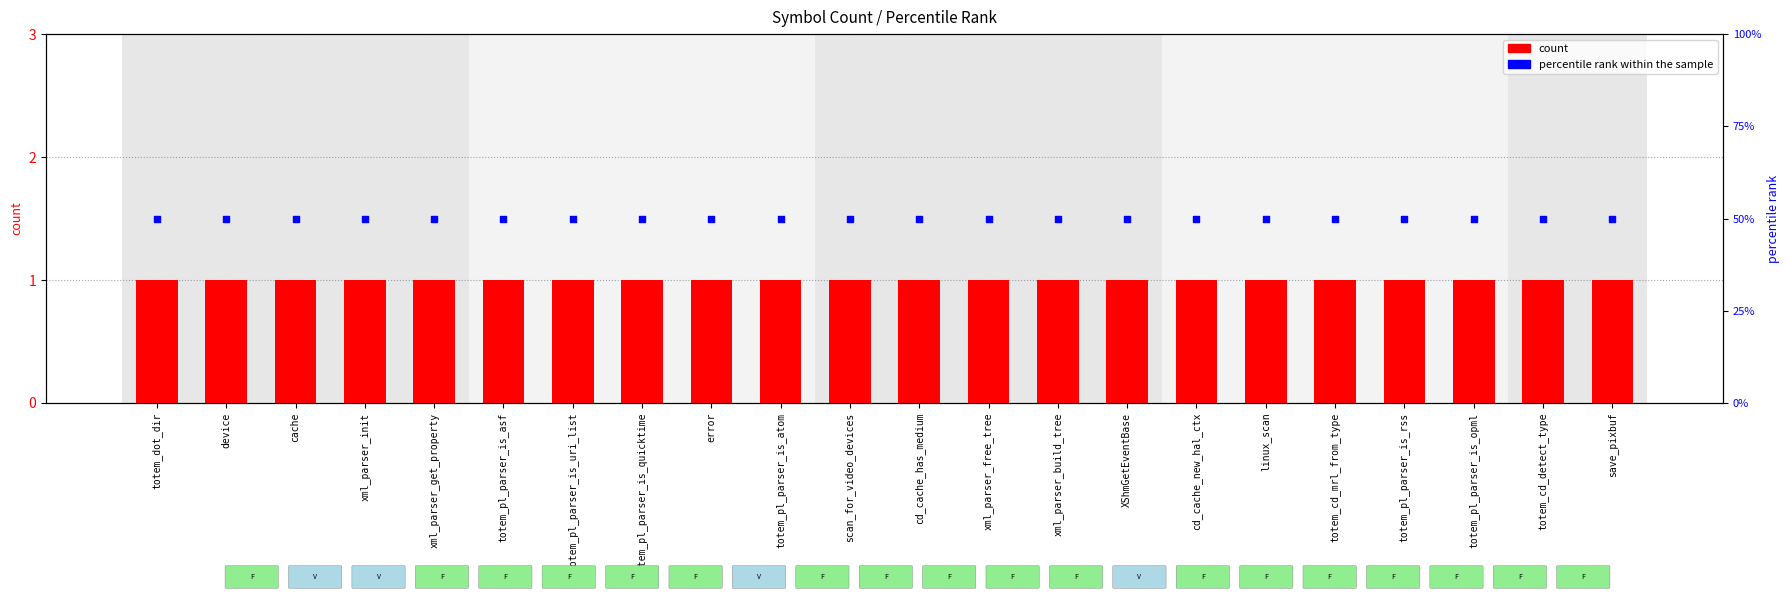

At how many categories does at least one series exceed 11?

22